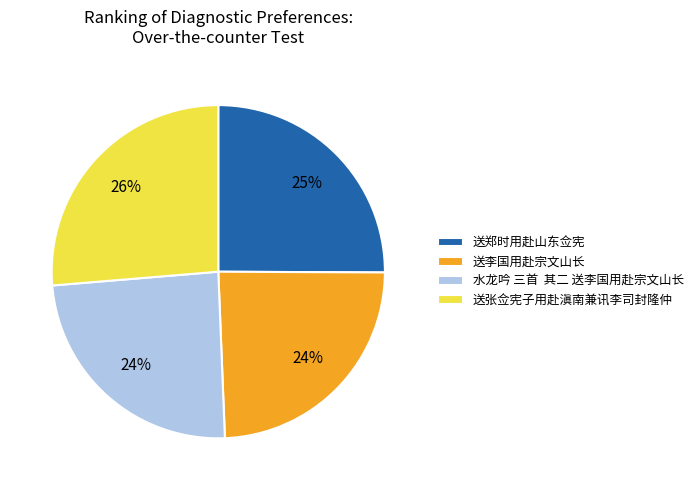

Count the number of slices in the pie.

4